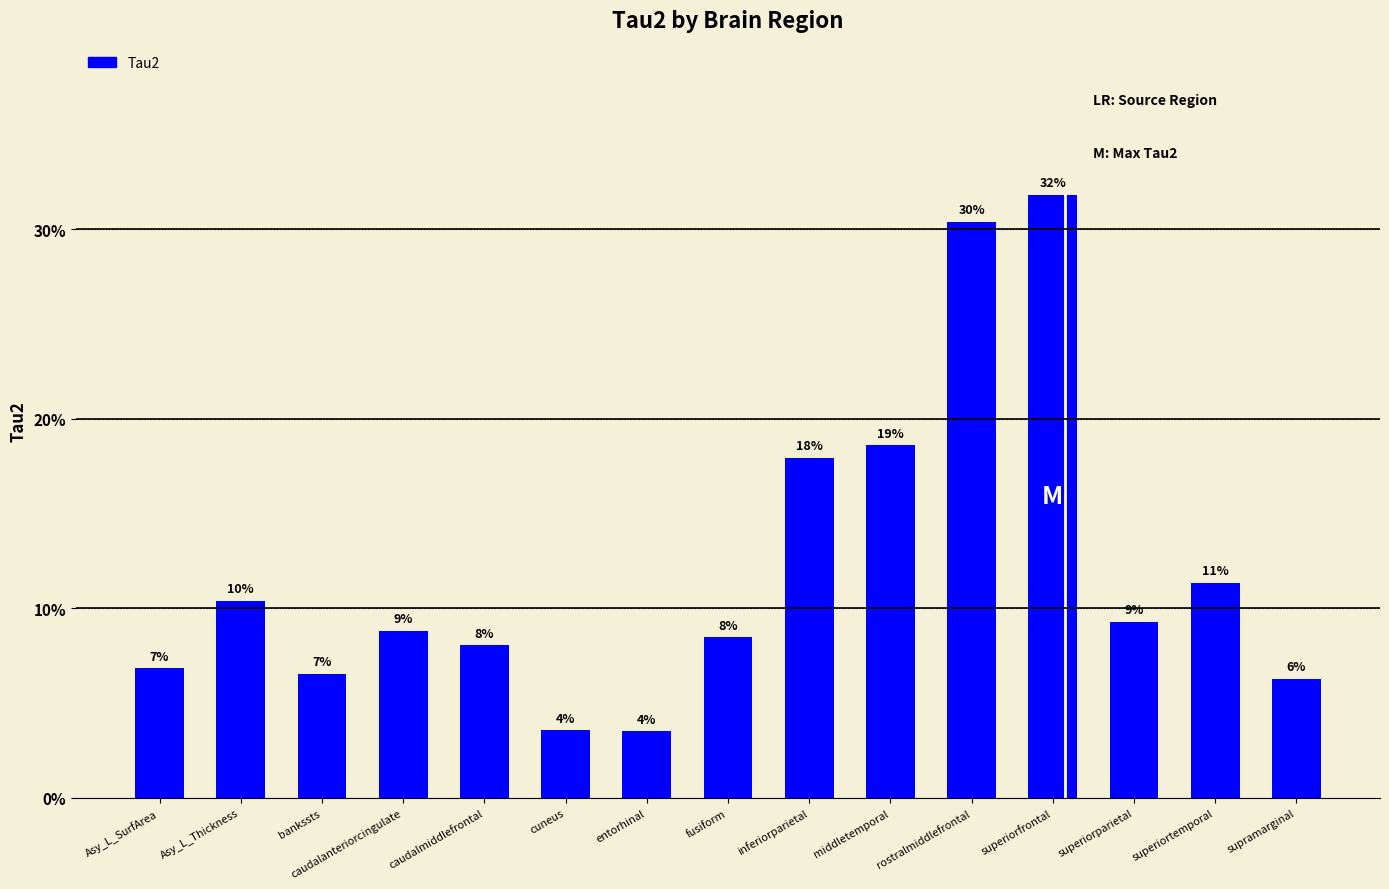

Reading left to right, transcribe all the data shown in this chart.

Asy_L_SurfArea=0.1	Asy_L_Thickness=0.1	bankssts=0.1	caudalanteriorcingulate=0.1	caudalmiddlefrontal=0.1	cuneus=0.0	entorhinal=0.0	fusiform=0.1	inferiorparietal=0.2	middletemporal=0.2	rostralmiddlefrontal=0.3	superiorfrontal=0.3	superiorparietal=0.1	superiortemporal=0.1	supramarginal=0.1